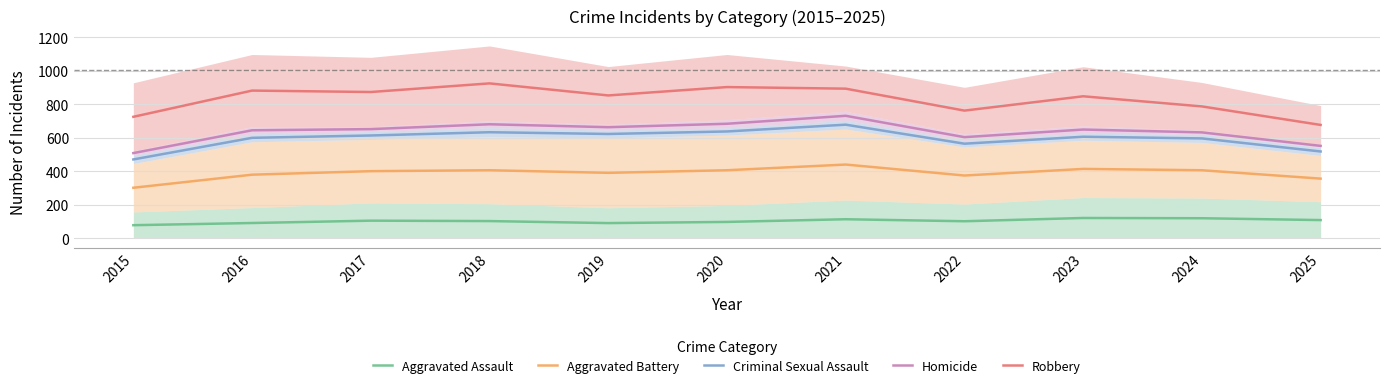

True or false: Aggravated Assault and Criminal Sexual Assault intersect in this chart.

False